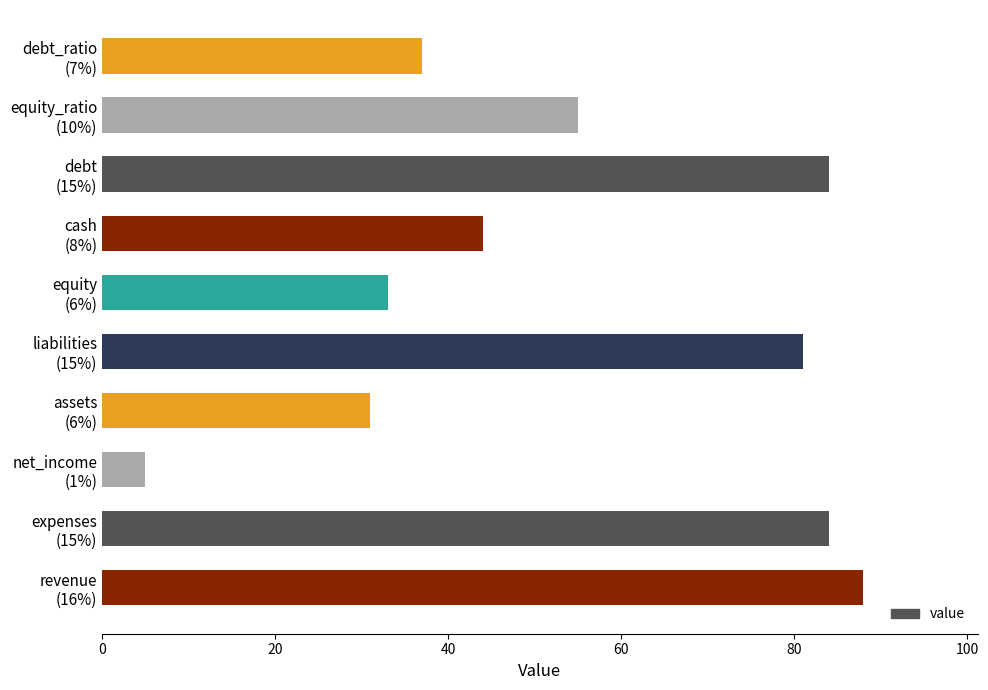

What is the greatest value displayed?

88